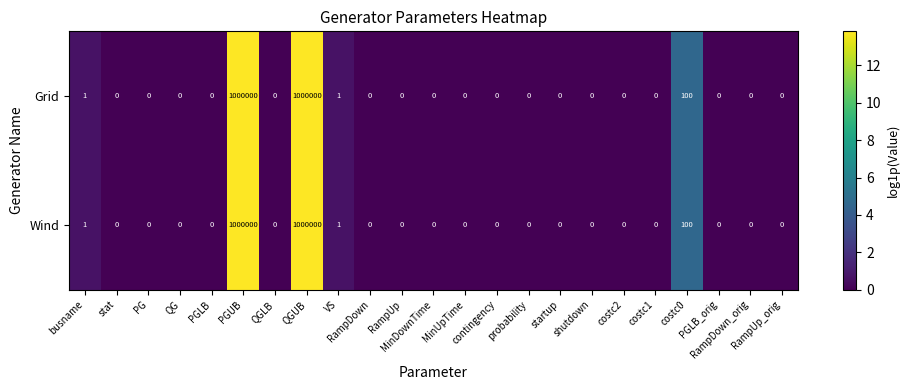

What is the greatest value displayed?

1000000